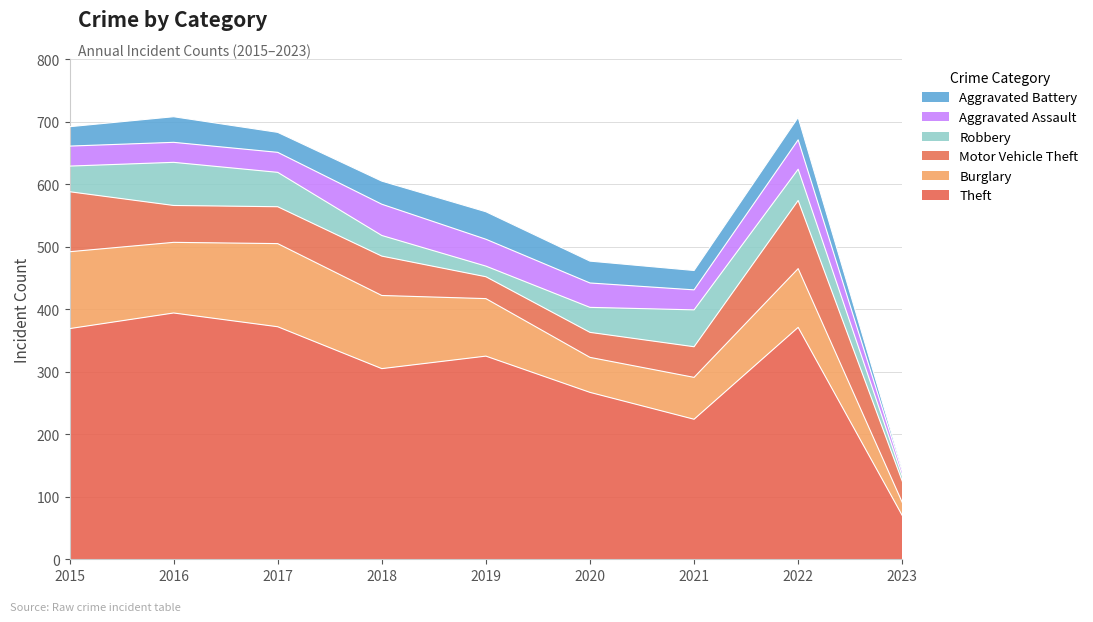

Which series has the widest spread of values?

Theft